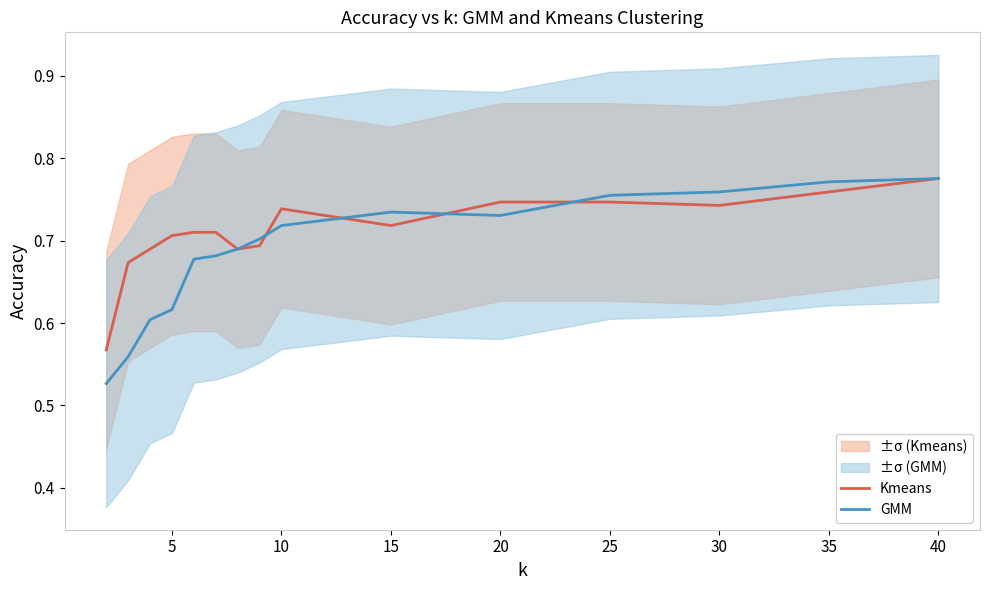

Is it true that GMM equals 1.1 at 15?

False